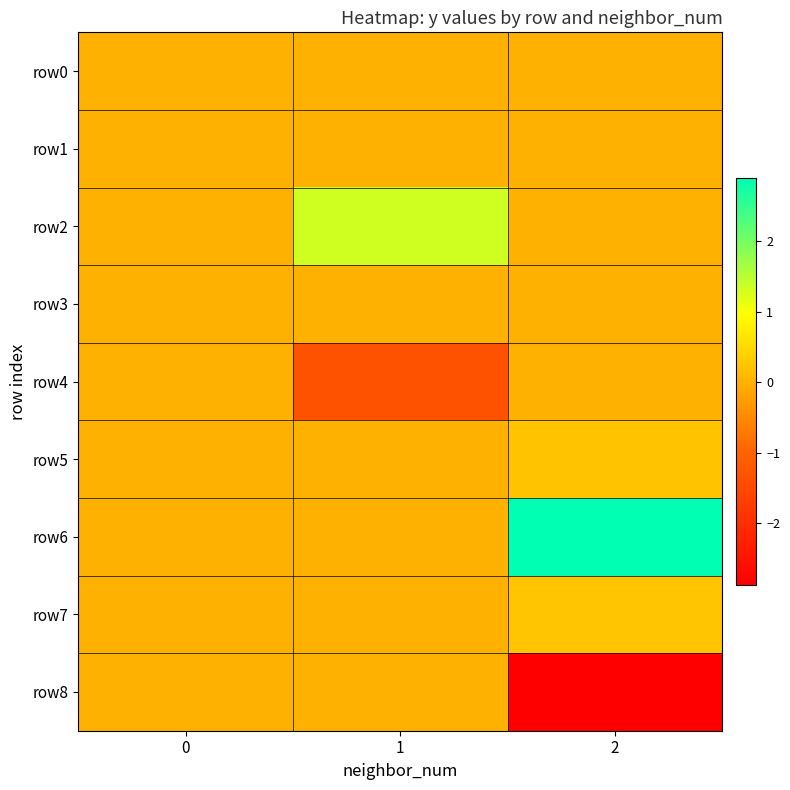

What is the smallest value displayed?

-2.9